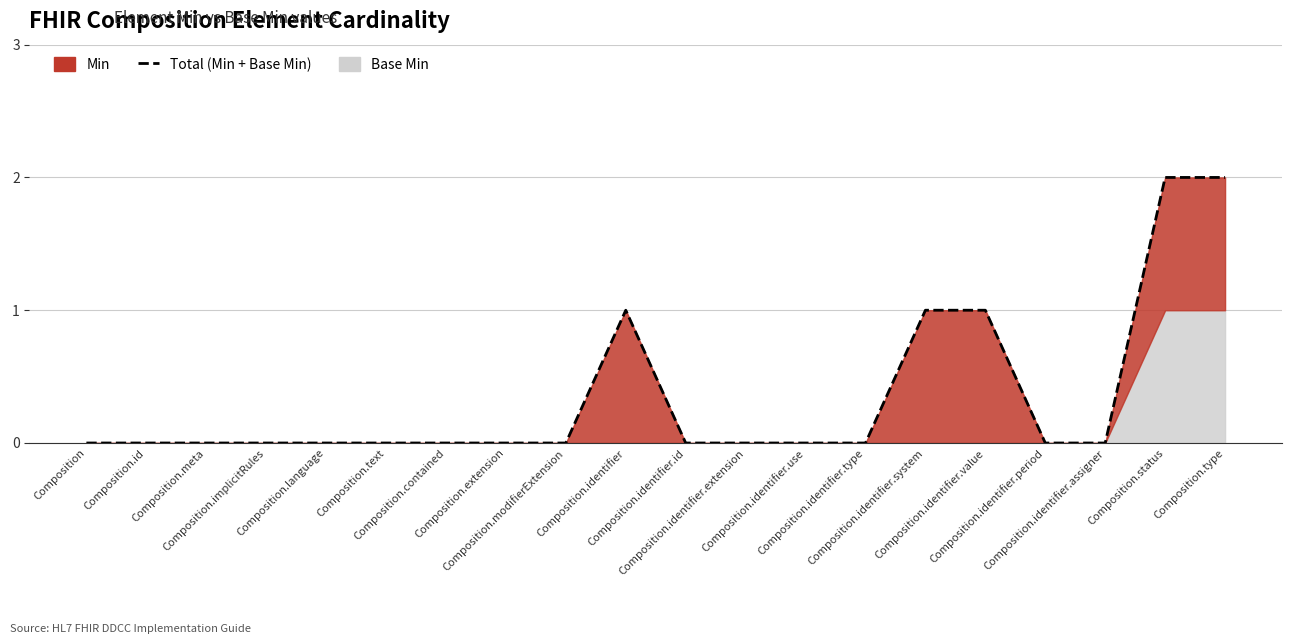

Where is the first local maximum for Min?

Composition.identifier